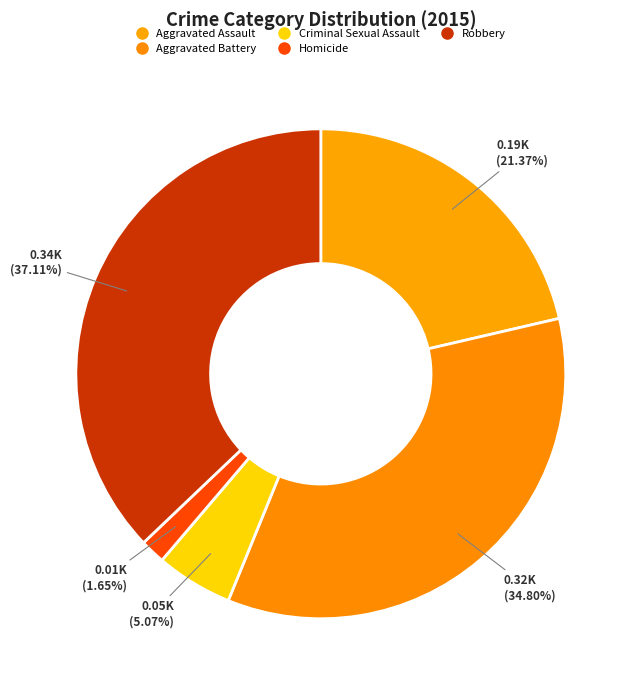

Count the number of slices in the pie.

5